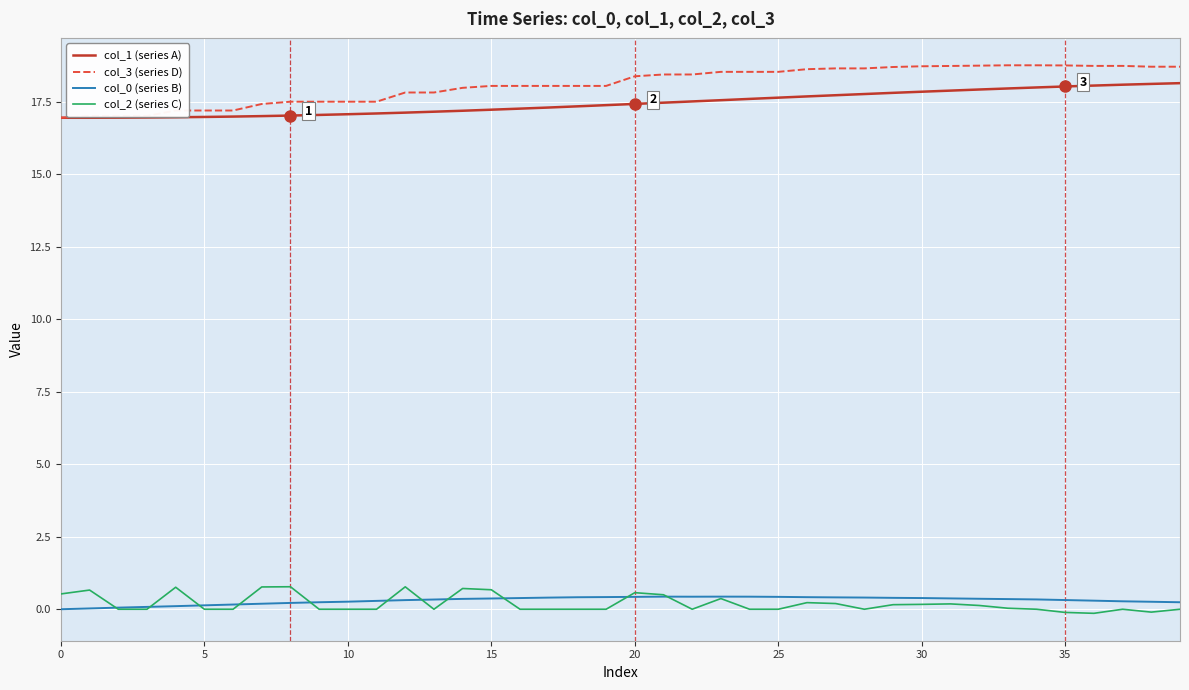

Which series has the widest spread of values?

col_3 (series D)